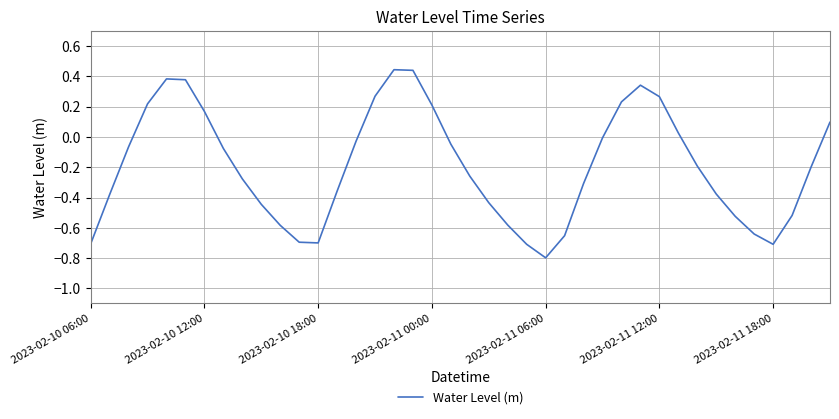

What is the difference between the second highest and second lowest values?

1.1